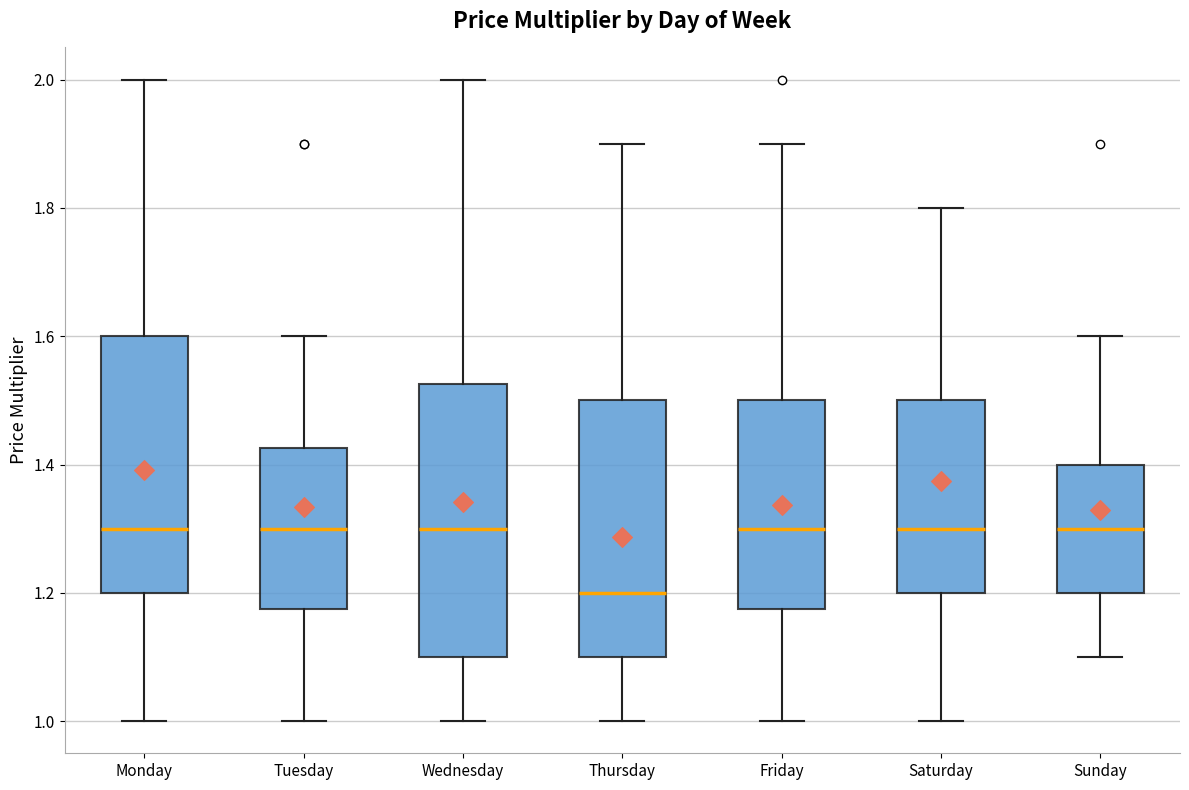

Comparing the boxes themselves (not the whiskers), which one is the tallest?

Wednesday